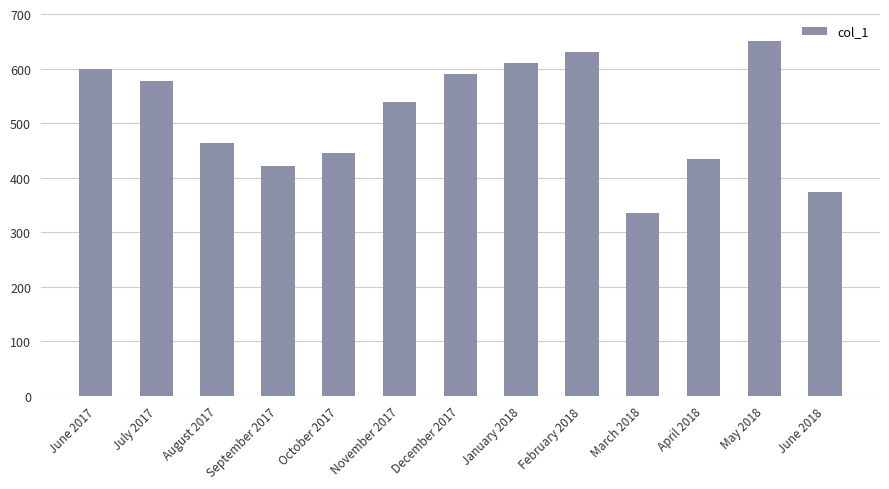

How many values are below 539?

6